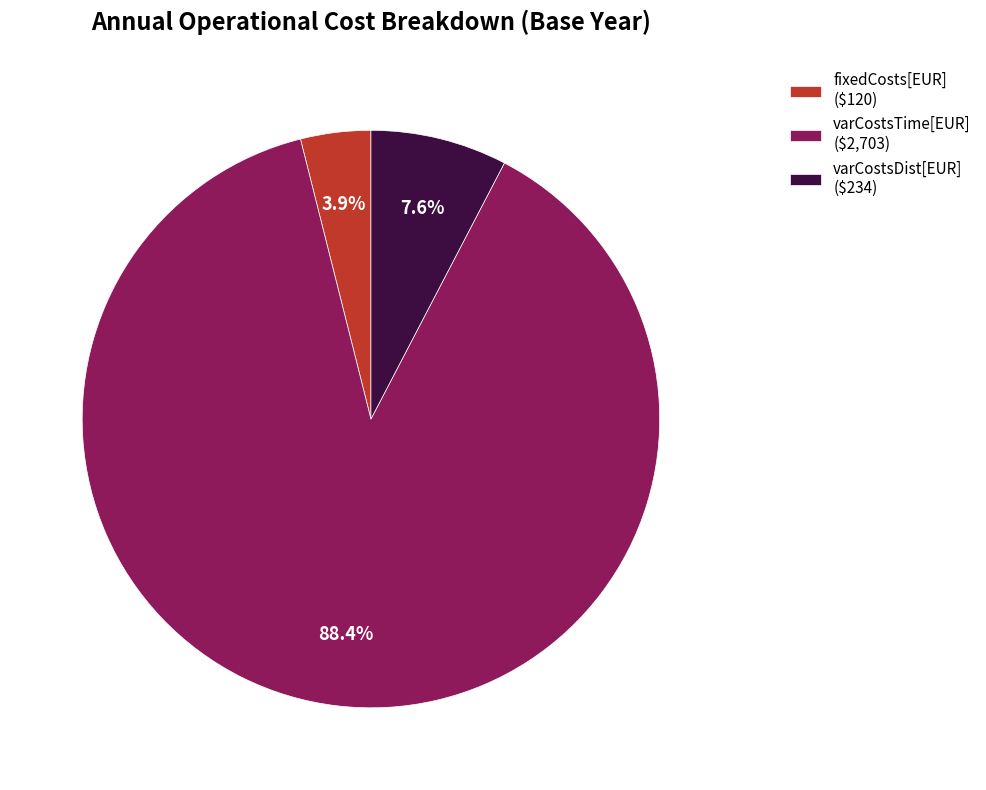

Does any single category account for the majority?

Yes